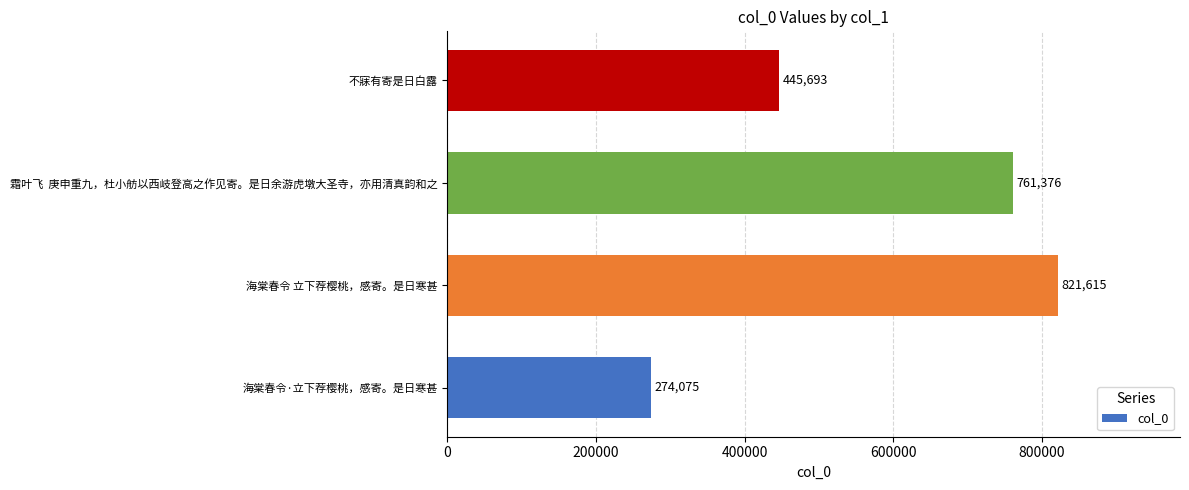

What is the change in value from 海棠春令 立下荐樱桃，感寄。是日寒甚 to 不寐有寄是日白露?

-375922